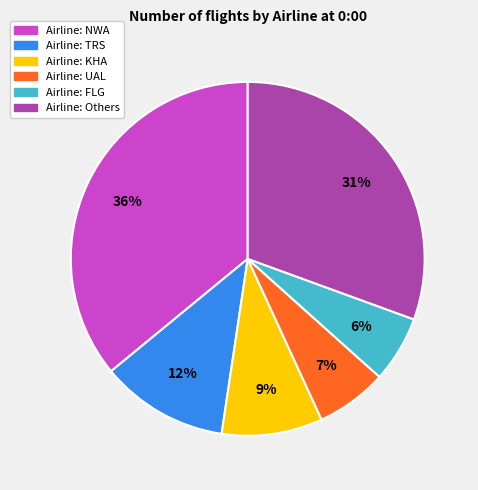

Is there a majority slice in this chart?

No